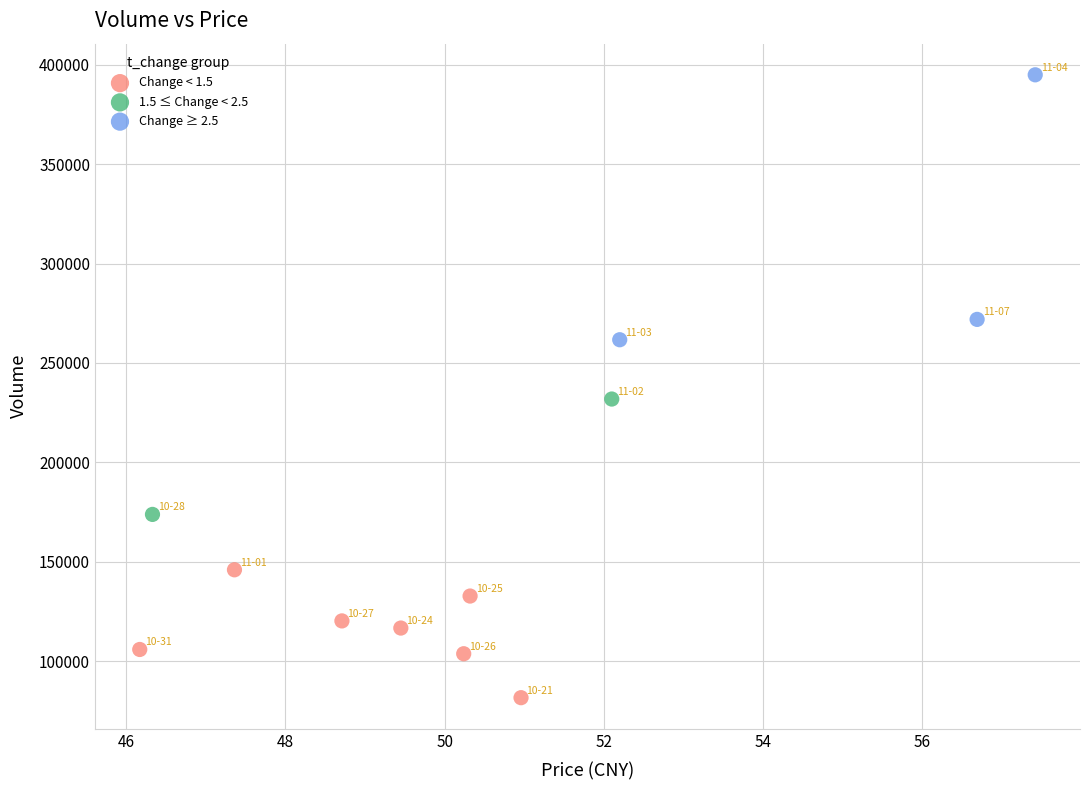

Which series has the widest spread of Y values?

Change ≥ 2.5